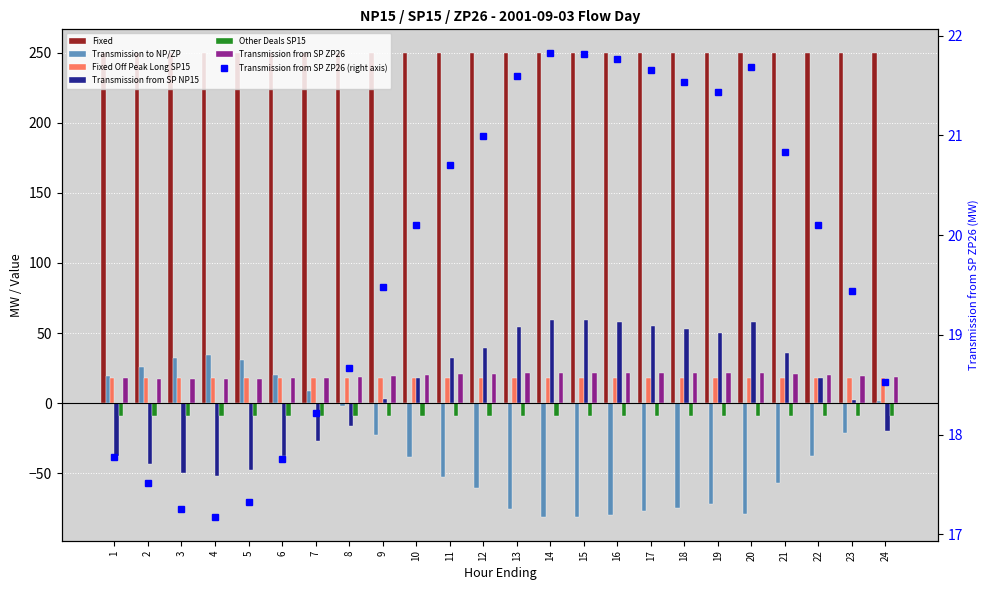

What is the sum of the Transmission from SP ZP26 values at 13 and 22?

41.7